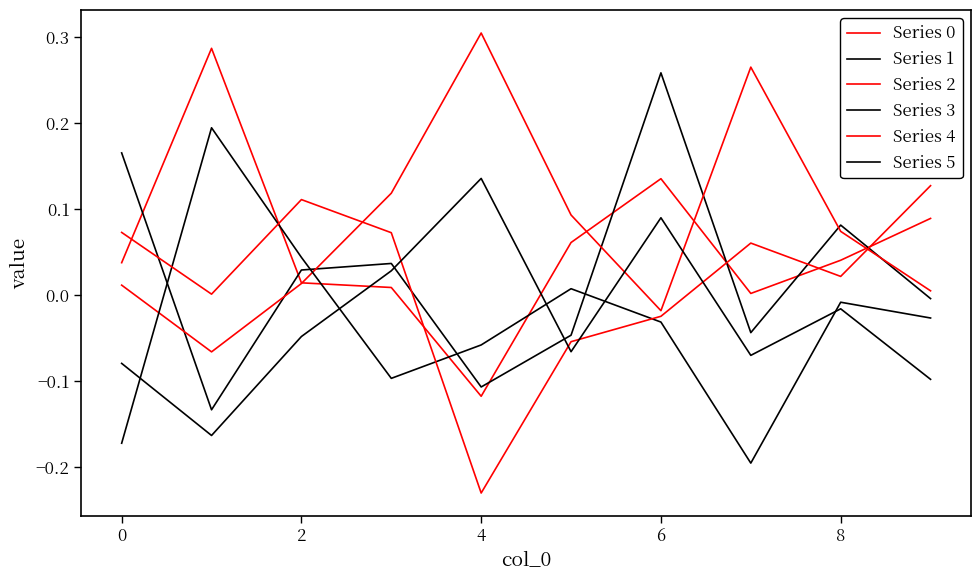

At which label is Series 3 closest to 0?

8